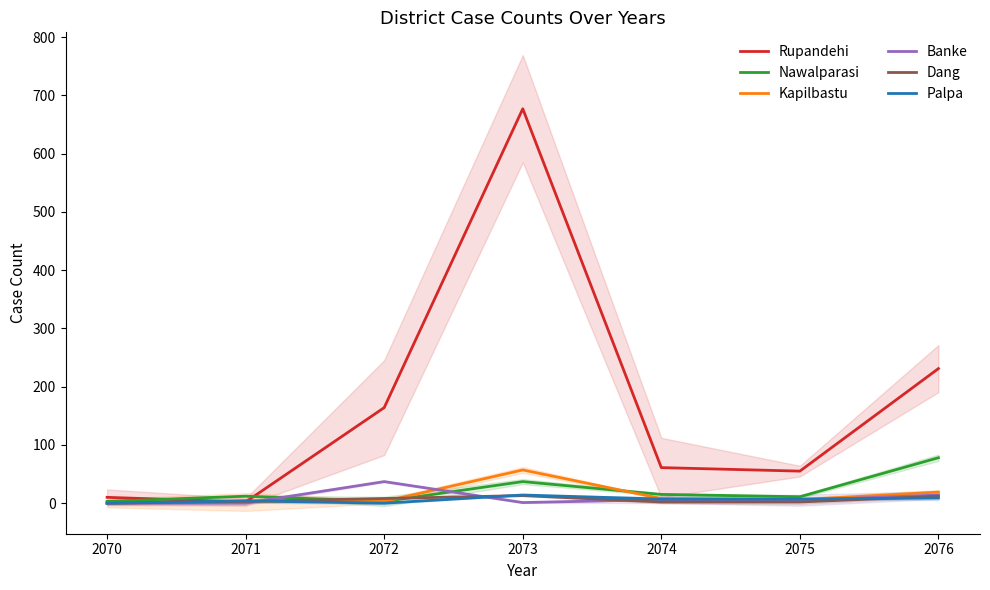

How many values in the Dang series exceed 3?

3